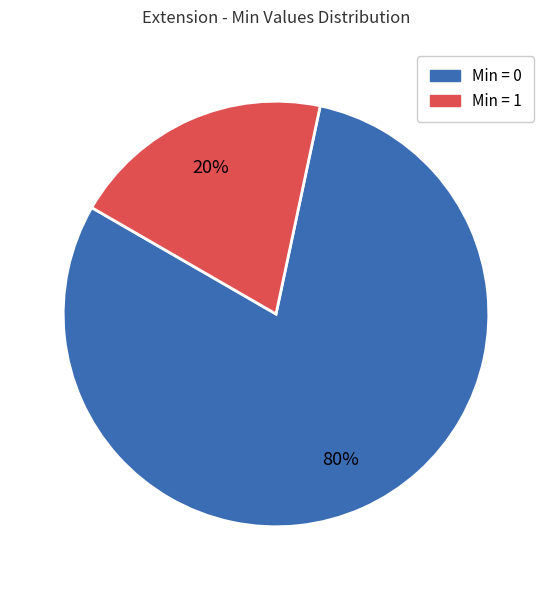

Is there any slice that represents more than half of the pie?

Yes